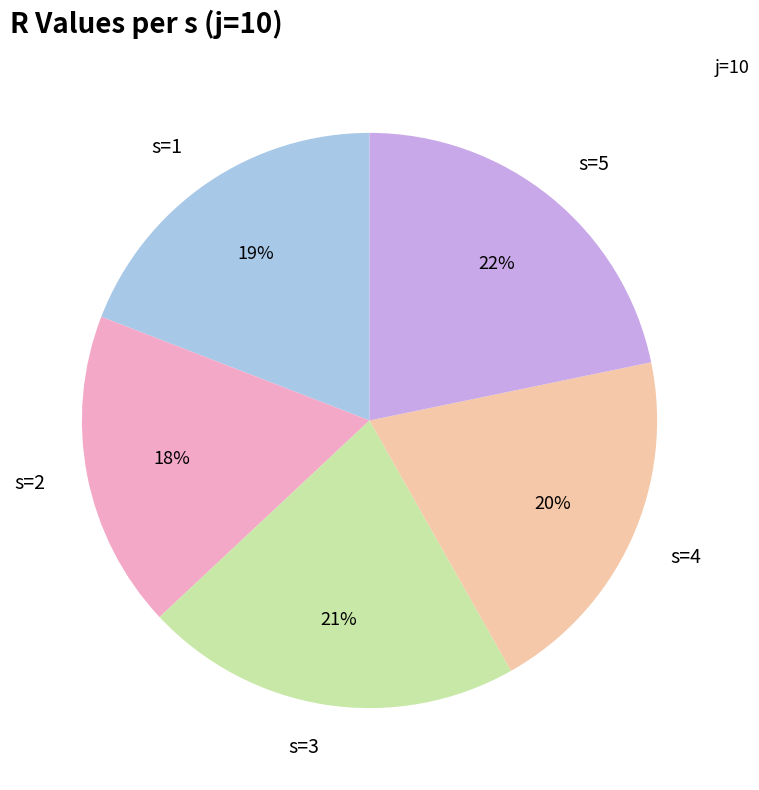

What is the ratio of the value at s=3 to the value at s=5?

1.0